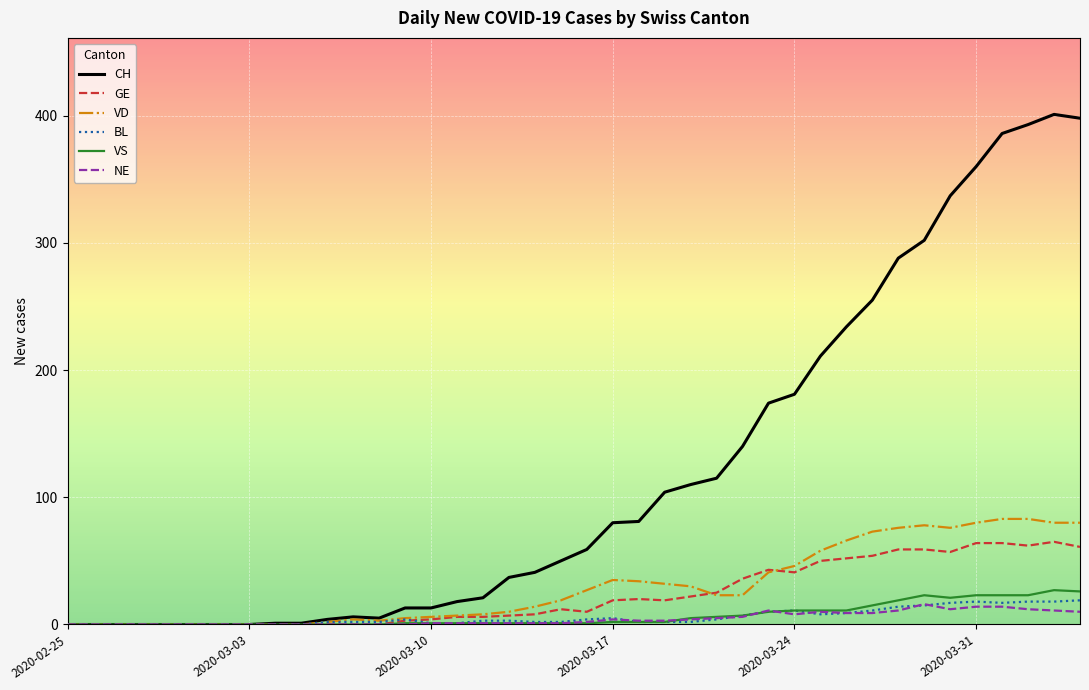

What is the highest value of the BL series?

19